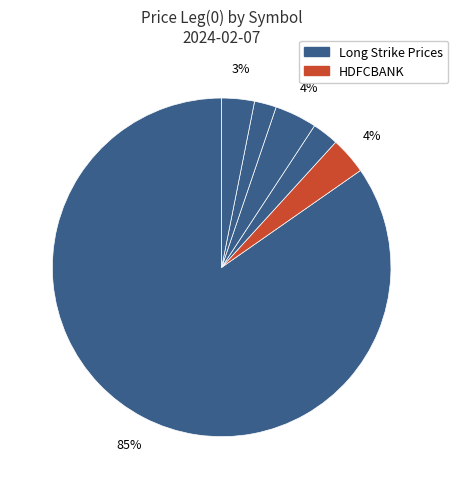

How many segments does this pie chart have?

6